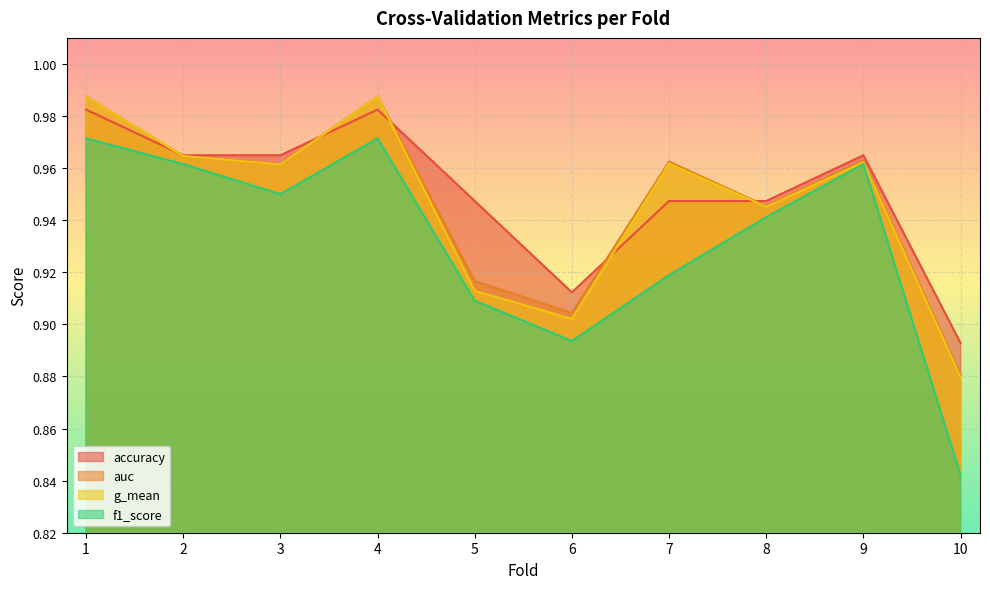

At which label does g_mean reach its peak?

1